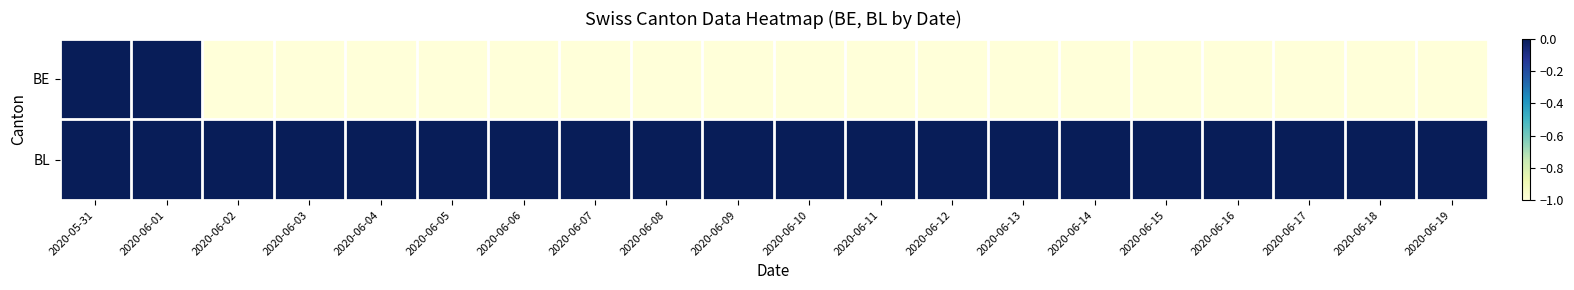

Rank the series at 2020-06-05 from lowest to highest value.

BE, BL